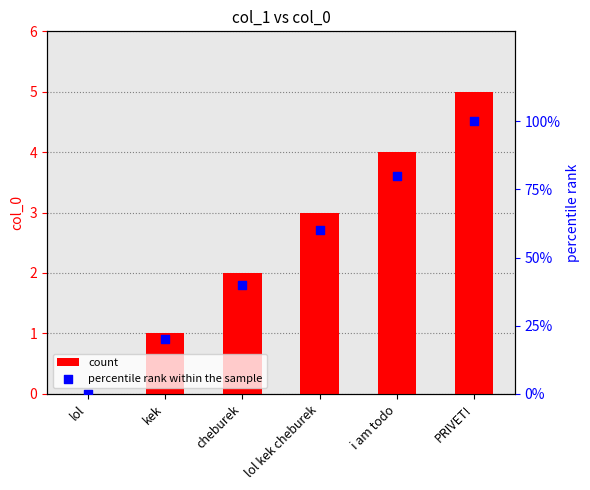

At which category is the sum across all series the highest?

PRIVET!